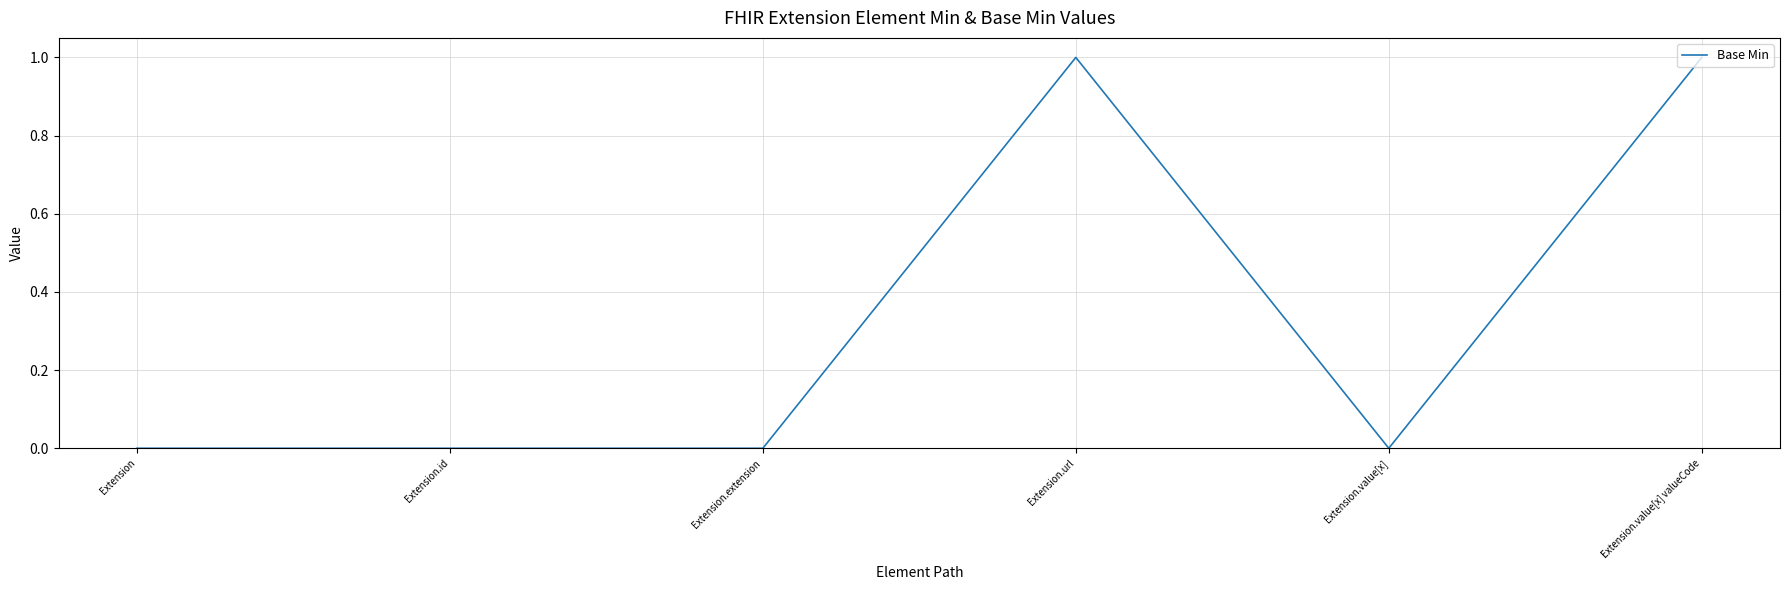

Reading right to left, transcribe all the data shown in this chart.

Extension.value[x] valueCode=1	Extension.value[x]=0	Extension.url=1	Extension.extension=0	Extension.id=0	Extension=0